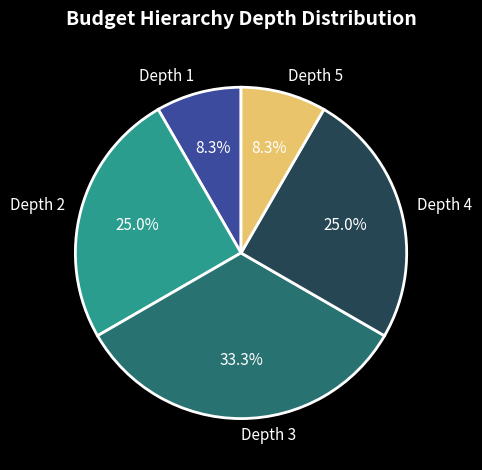

Is there a majority slice in this chart?

No